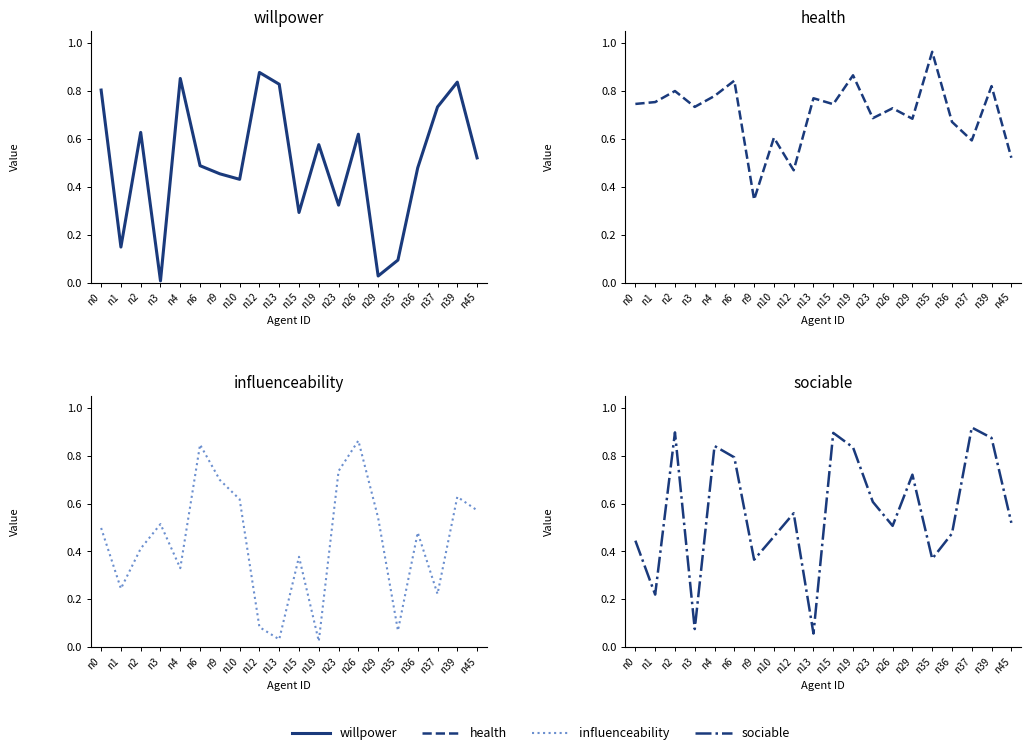

True or false: health and sociable intersect in this chart.

True